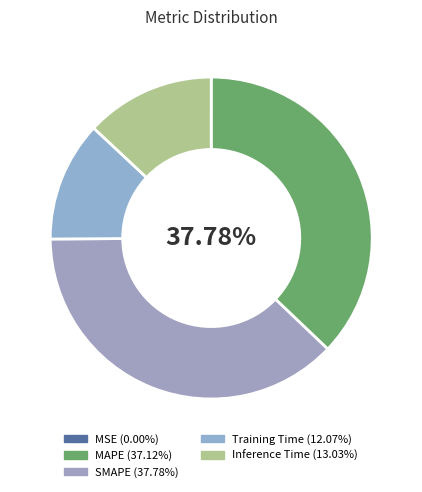

To the nearest percent, what is the combined percentage of Training Time and MSE?

12%